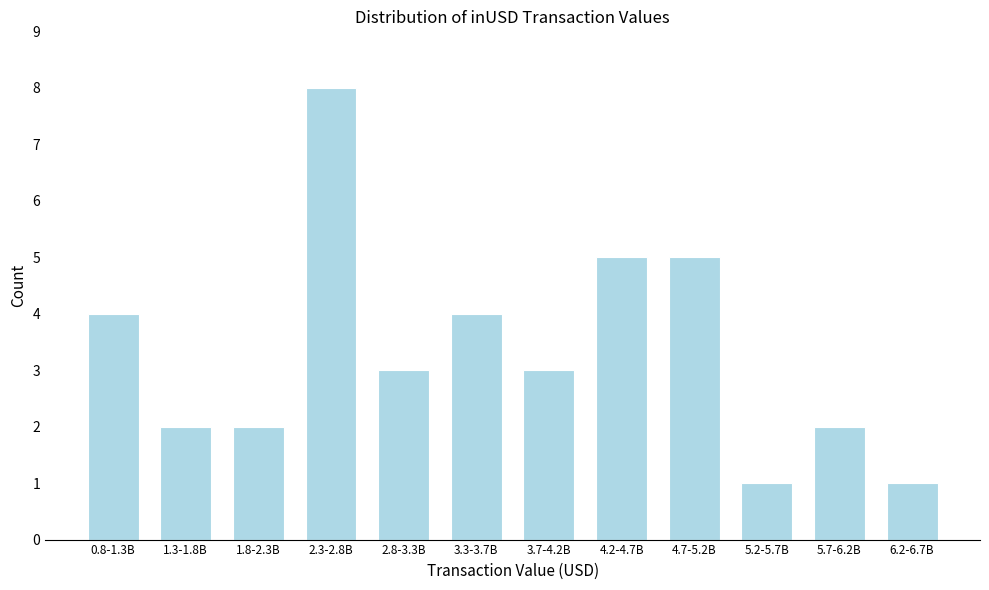

Reading right to left, transcribe all the data shown in this chart.

6.2-6.7B=1	5.7-6.2B=2	5.2-5.7B=1	4.7-5.2B=5	4.2-4.7B=5	3.7-4.2B=3	3.3-3.7B=4	2.8-3.3B=3	2.3-2.8B=8	1.8-2.3B=2	1.3-1.8B=2	0.8-1.3B=4